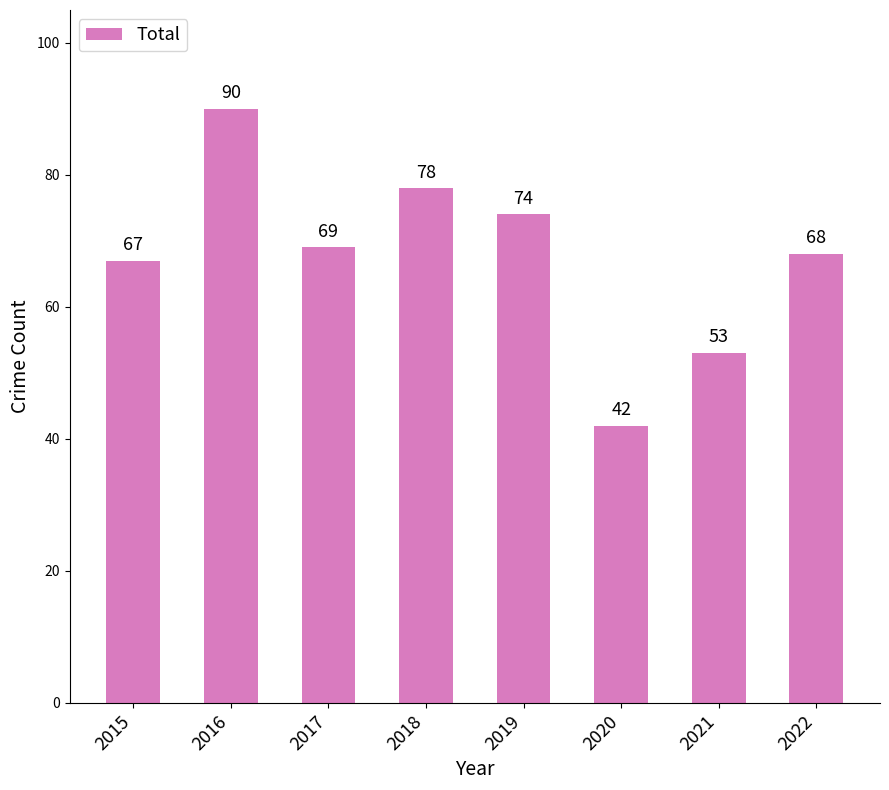

The value at 2020 is 42. True or false?

True